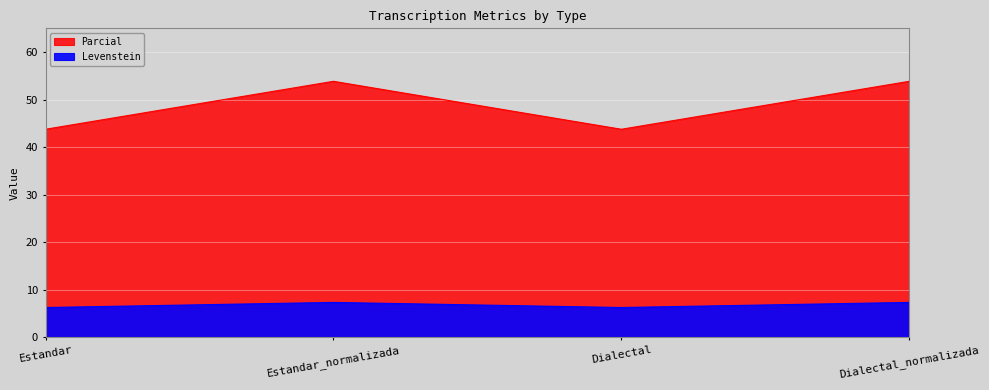

At which category does Parcial reach its first local peak?

Estandar_normalizada